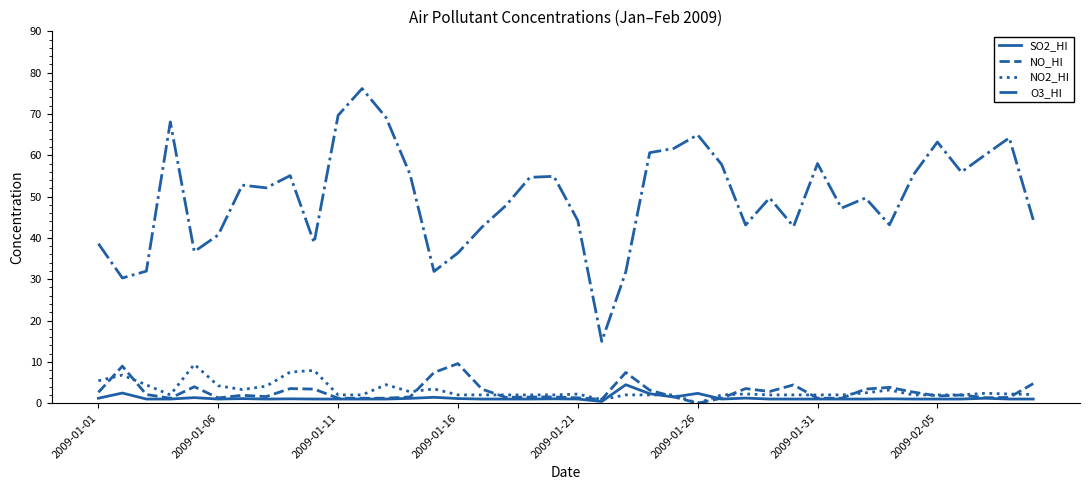

True or false: O3_HI and SO2_HI cross at least once.

False